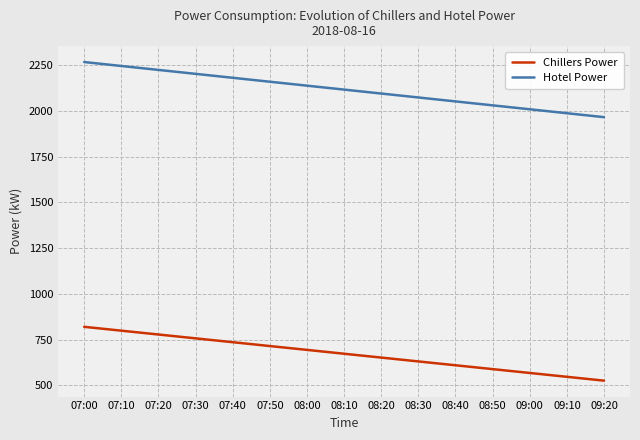

What is the difference between the Hotel Power values at 08:40 and 07:20?

172.0